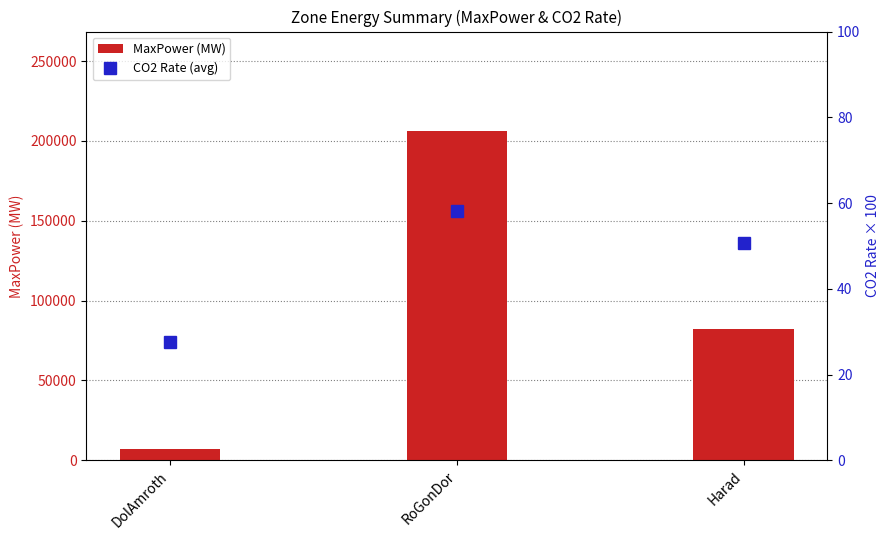

Reading right to left, what are all the values shown in this chart?

MaxPower (MW): Harad=82255.7	RoGonDor=206488.8	DolAmroth=7379.0
CO2 Rate (avg): Harad=50.6	RoGonDor=58.2	DolAmroth=27.5